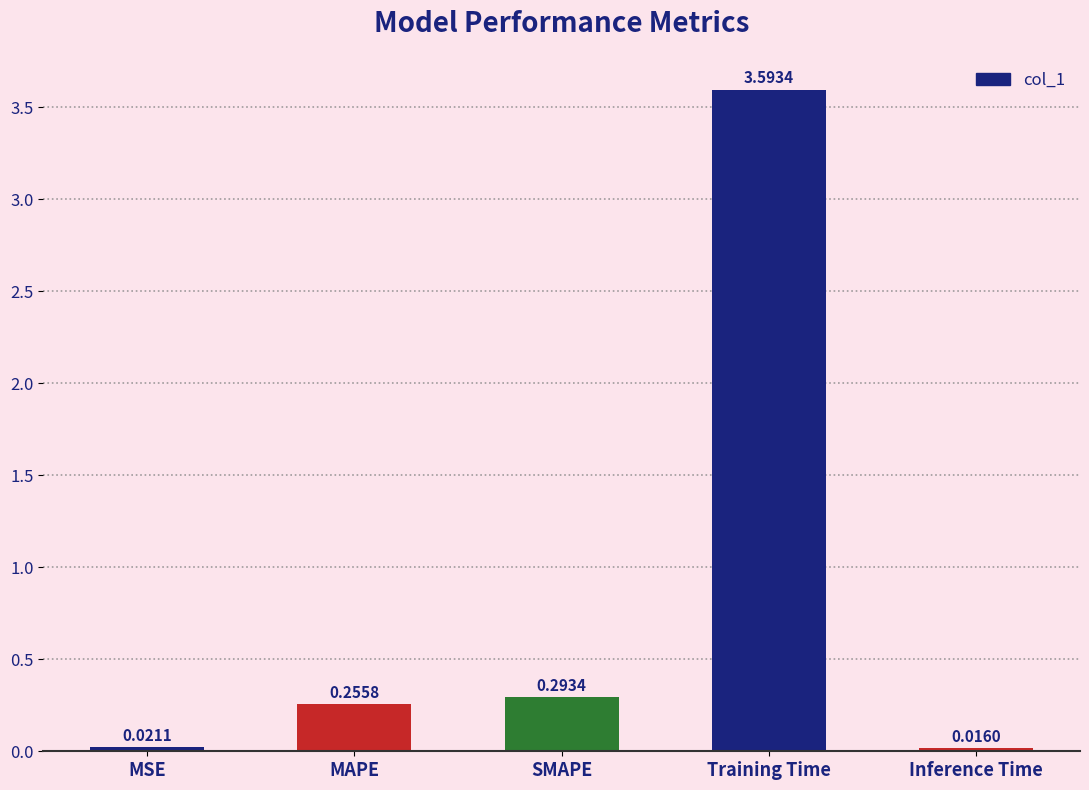

Which has a higher value, Training Time or MSE?

Training Time